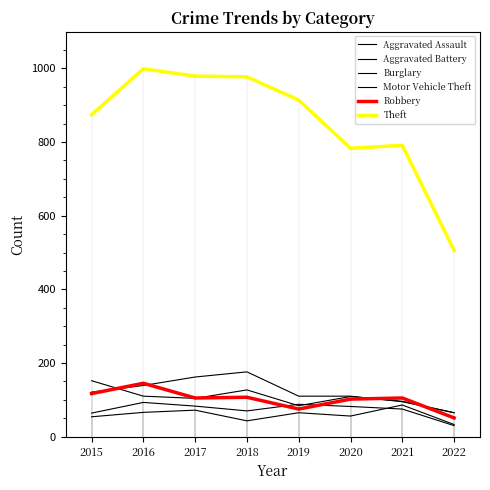

Reading right to left, what are all the values shown in this chart?

Aggravated Assault: 33	86	56	65	43	72	66	54
Aggravated Battery: 30	75	82	88	70	83	93	64
Burglary: 65	95	110	110	176	162	139	121
Motor Vehicle Theft: 65	96	109	84	127	104	110	152
Robbery: 51	105	102	75	107	105	145	117
Theft: 506	791	783	914	977	979	999	874